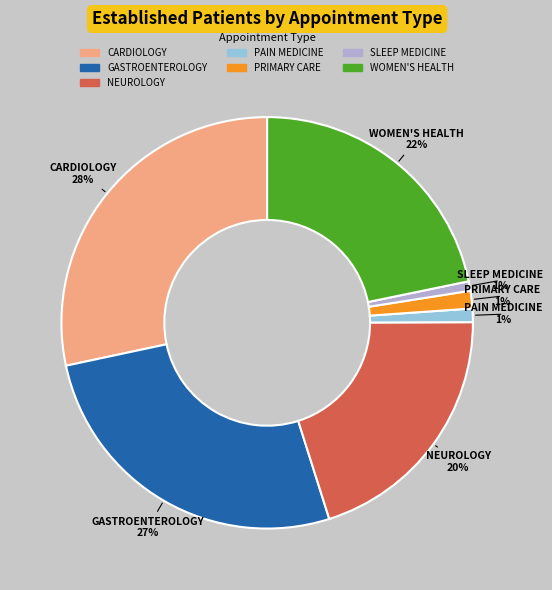

Is it true that PAIN MEDICINE is 1% of the pie?

True